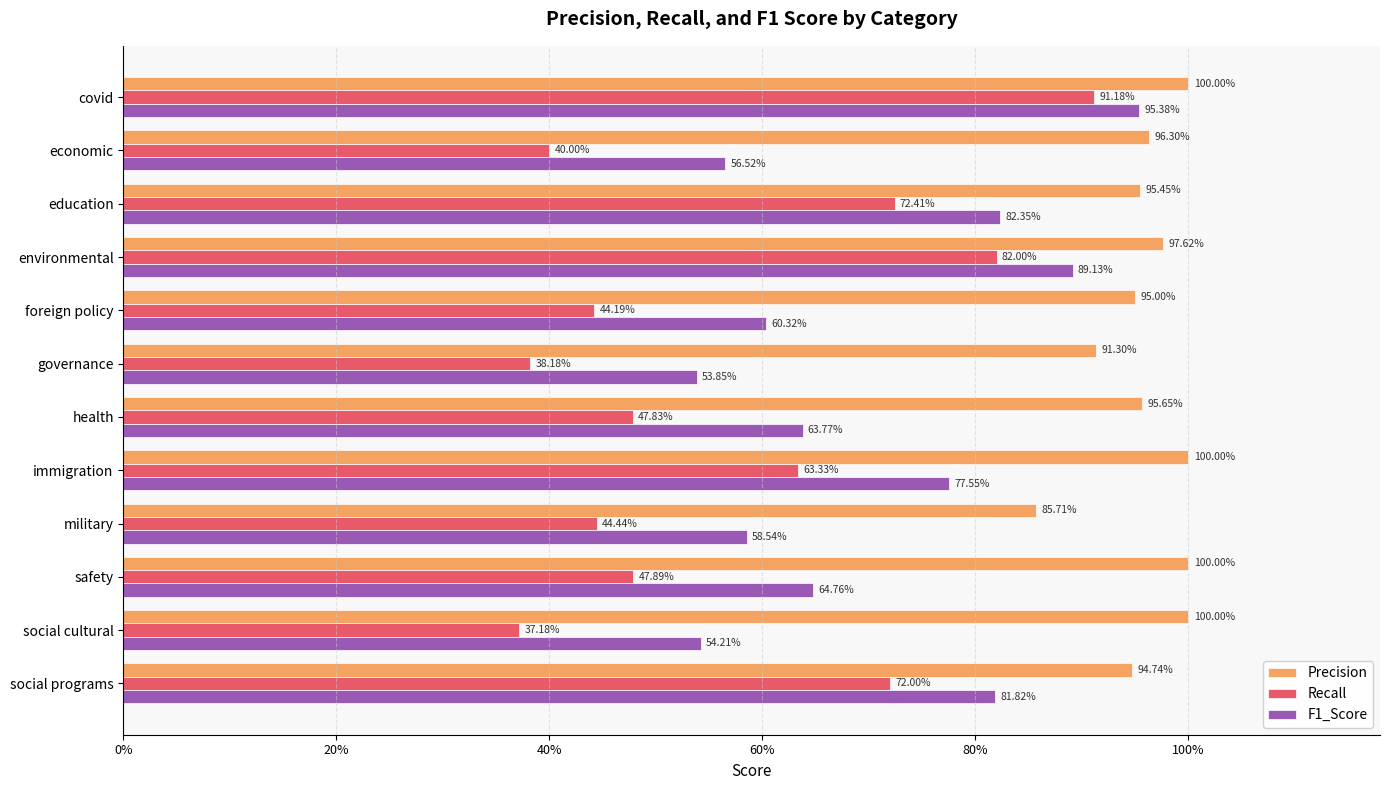

What are all the series names shown in the legend?

Precision, Recall, F1_Score